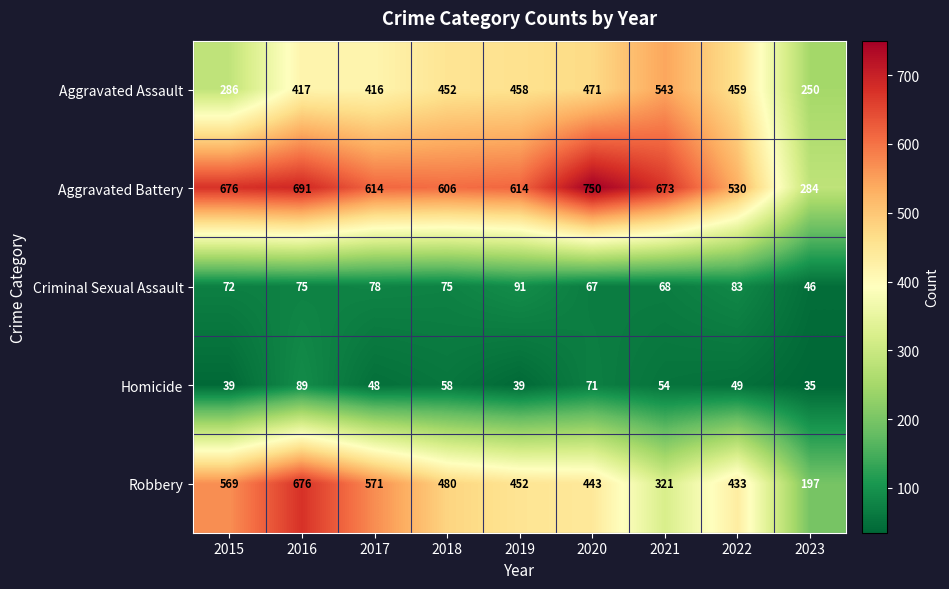

What is the total value across all series at 2020?

1802